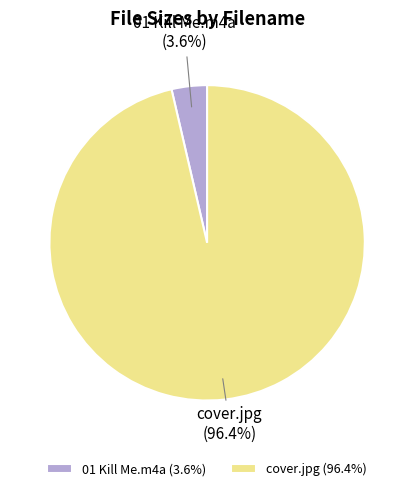

How many segments does this pie chart have?

2